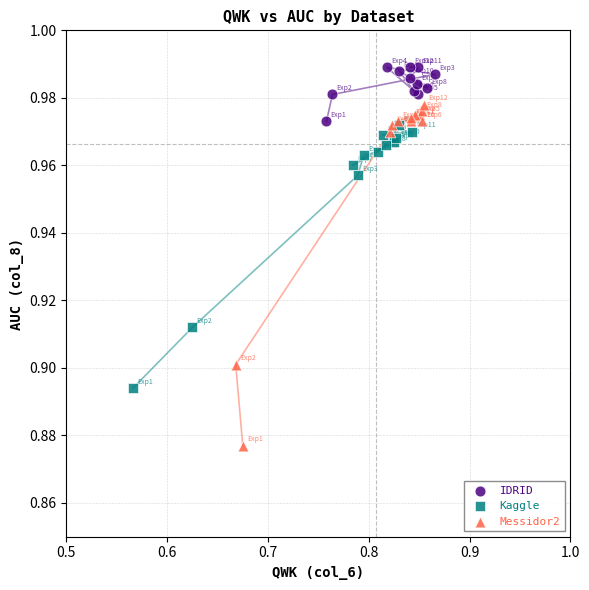

Which series reaches the minimum Y coordinate?

Messidor2